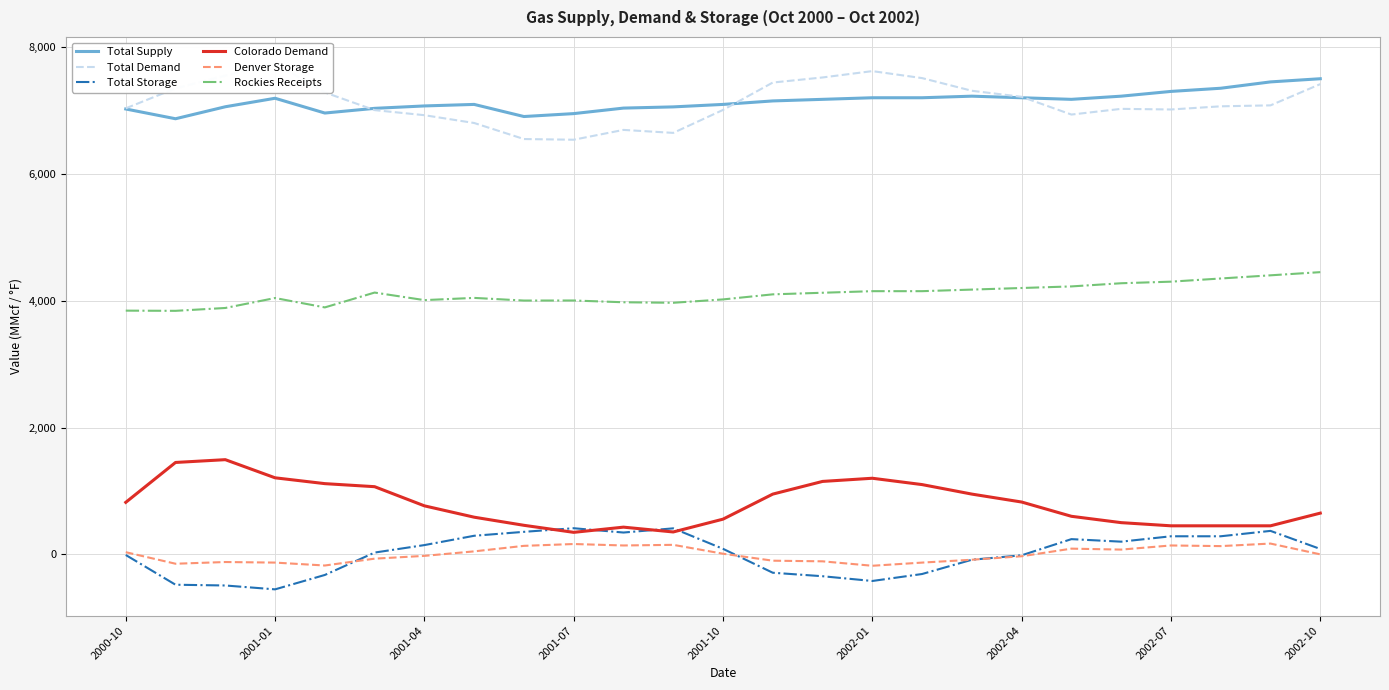

What is the difference between the maximum and minimum values in the Total Storage series?

964